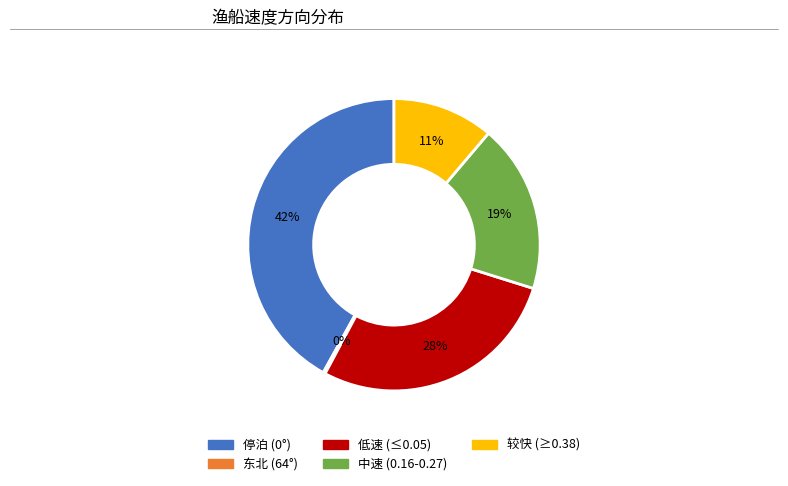

Combined, do 较快 (≥0.38) and 停泊 (0°) account for over 50%?

Yes